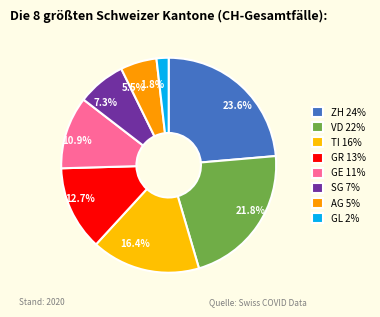

What percentage is the GE slice, to the nearest percent?

11%